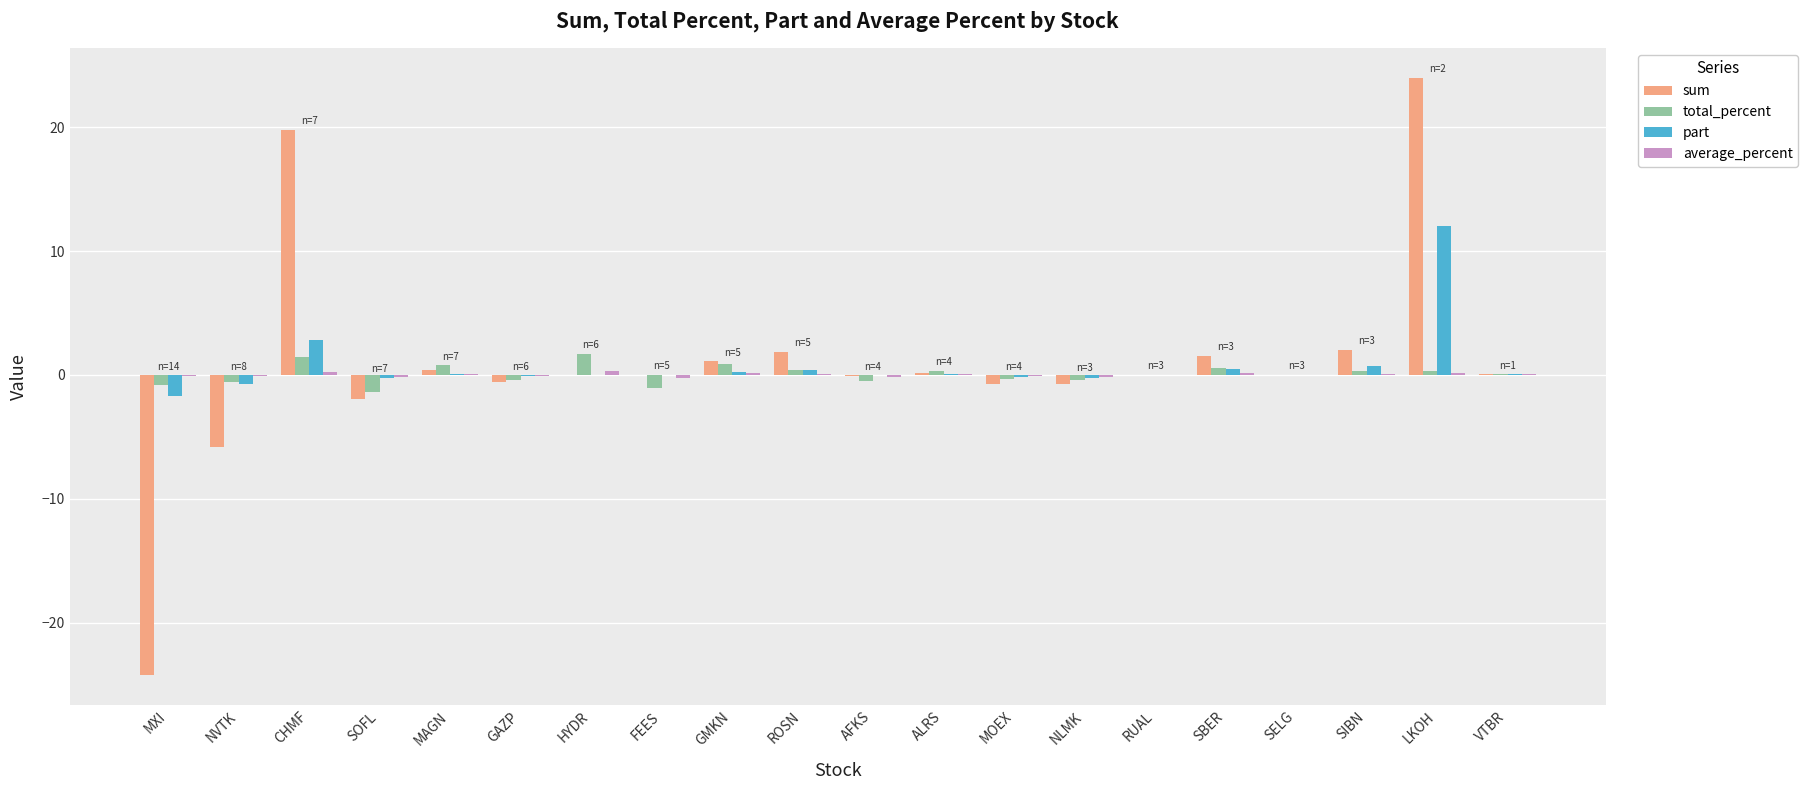

What is the sum of all part values?

13.5